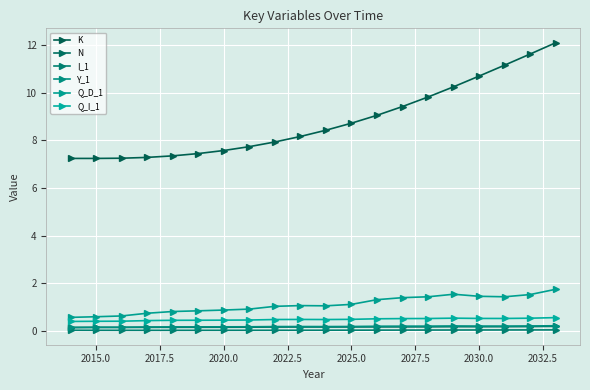

How many lines are shown in the chart?

6